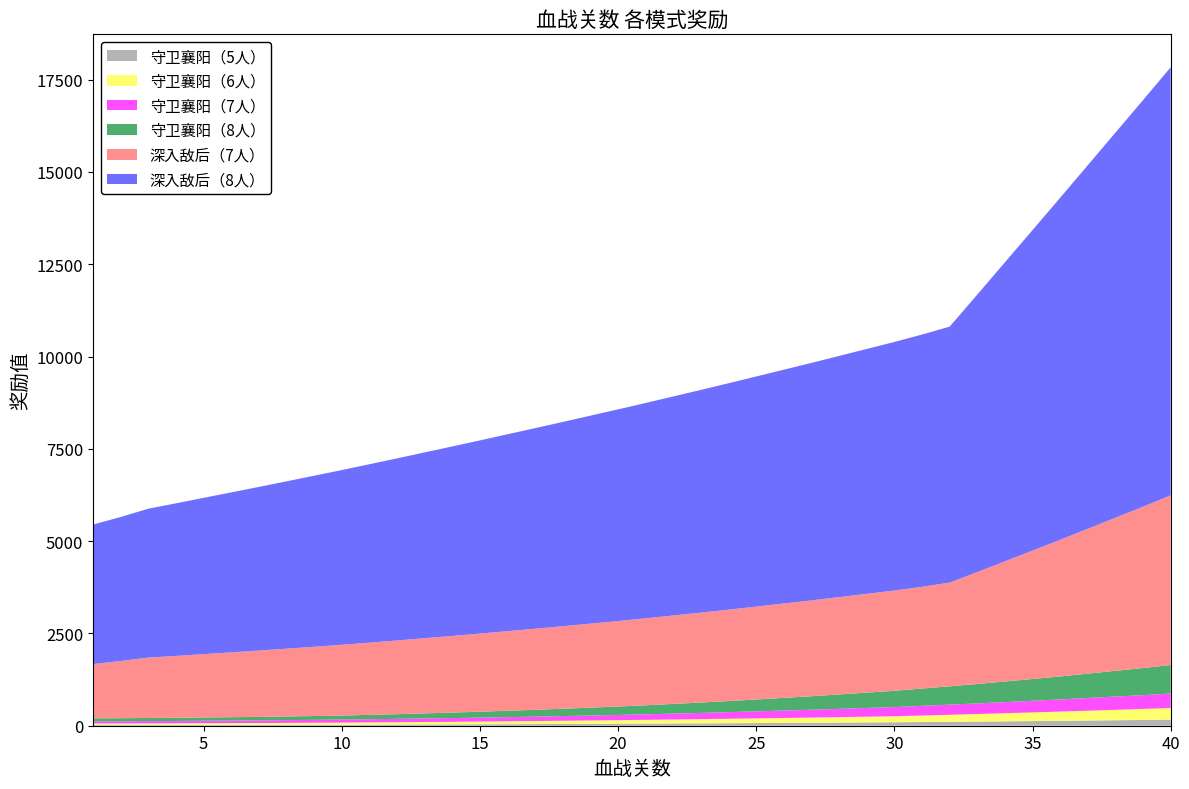

Reading left to right, list all the values displayed in this chart.

守卫襄阳（5人）: 20	20	21	22	23	24	25	26	28	29	31	33	35	37	40	42	45	48	51	54	57	61	64	68	72	76	80	85	89	94	100	106	112	119	126	133	141	149	157	166
守卫襄阳（6人）: 40	41	42	43	45	46	48	51	53	56	59	62	66	69	73	78	82	87	92	97	103	108	114	121	127	134	141	148	156	163	177	191	205	220	235	250	266	282	298	315
守卫襄阳（7人）: 60	61	63	64	67	69	72	75	78	82	86	91	96	101	107	113	119	126	133	140	149	159	169	179	190	201	212	224	236	248	261	274	287	301	315	329	344	359	374	390
守卫襄阳（8人）: 80	82	84	86	89	92	95	99	104	109	118	127	138	149	160	173	186	199	214	229	245	263	281	300	322	344	366	391	416	441	469	497	526	558	590	623	660	697	734	775
深入敌后（7人）: 1470	1550	1636	1676	1716	1756	1796	1836	1876	1916	1956	1996	2036	2076	2116	2156	2196	2236	2276	2316	2356	2396	2436	2476	2516	2556	2596	2636	2676	2716	2756	2809	3032	3255	3478	3701	3924	4147	4370	4593
深入敌后（8人）: 3780	3900	4033	4133	4233	4333	4433	4533	4633	4733	4833	4933	5033	5133	5233	5333	5433	5533	5633	5733	5833	5933	6033	6133	6233	6333	6433	6533	6633	6733	6833	6933	7516	8099	8682	9265	9848	10431	11014	11597